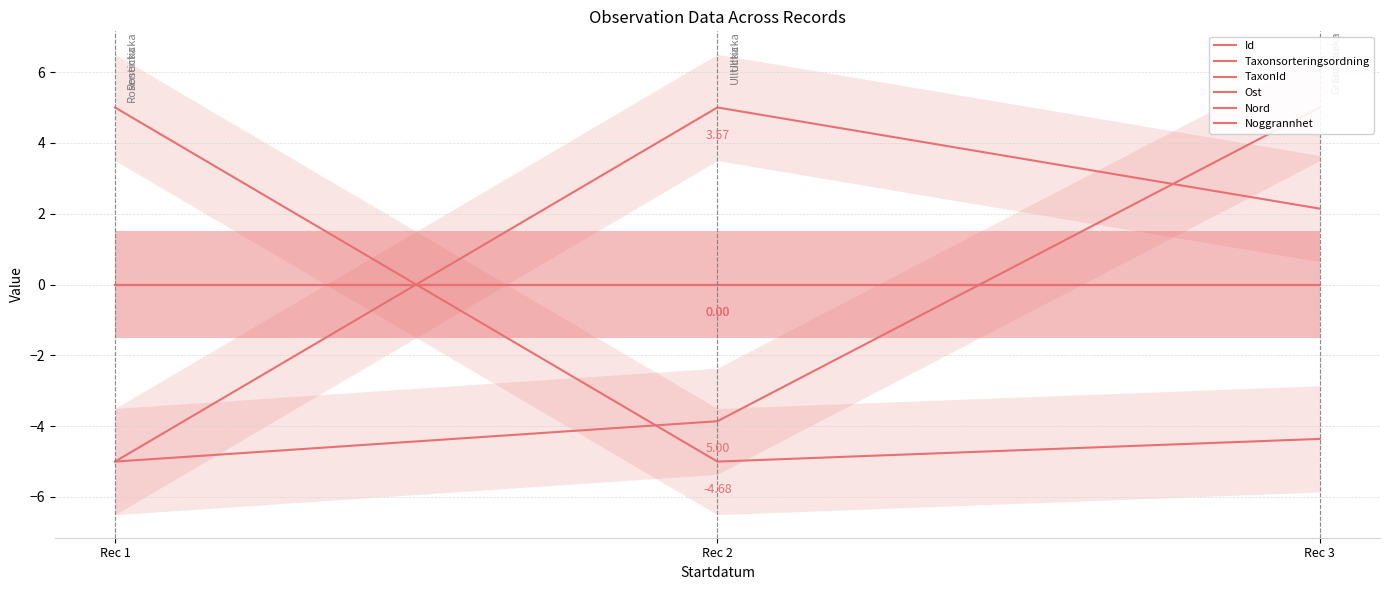

At which category does the chart reach its minimum across all series?

Rec 1